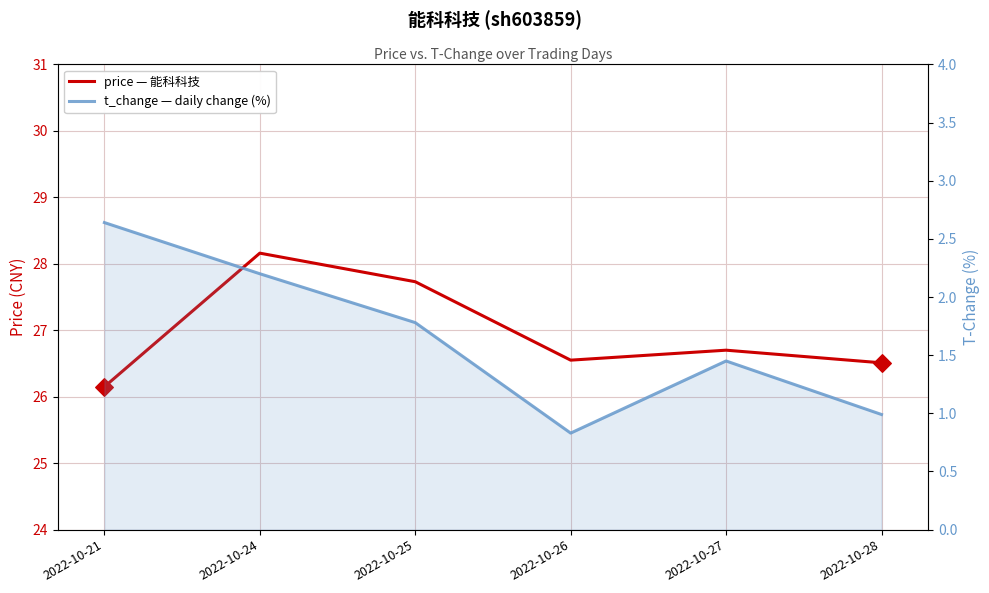

What is the total value across all series at 2022-10-25?

29.5